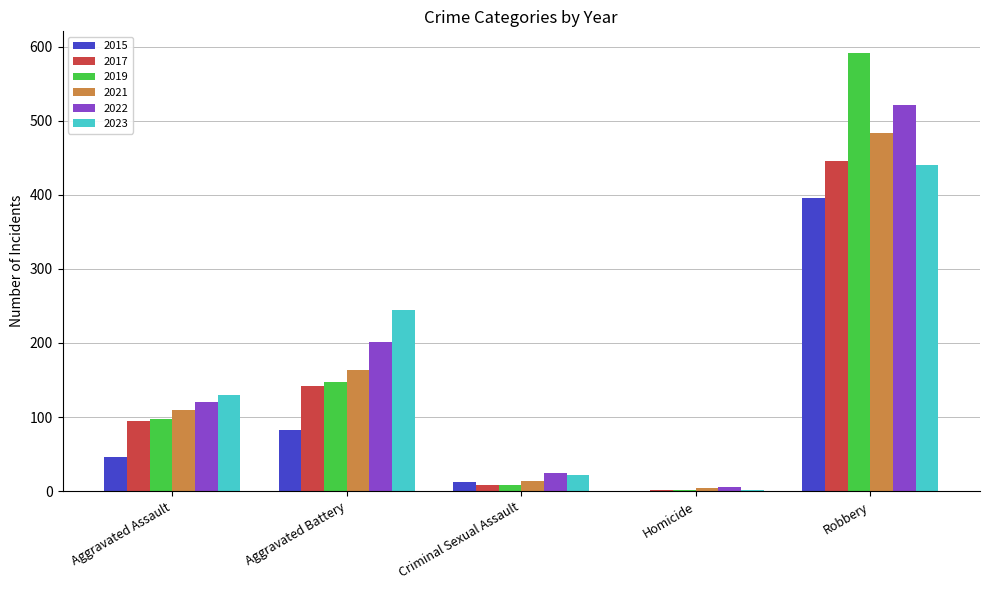

Are the bars grouped side by side (vs. stacked)?

Yes